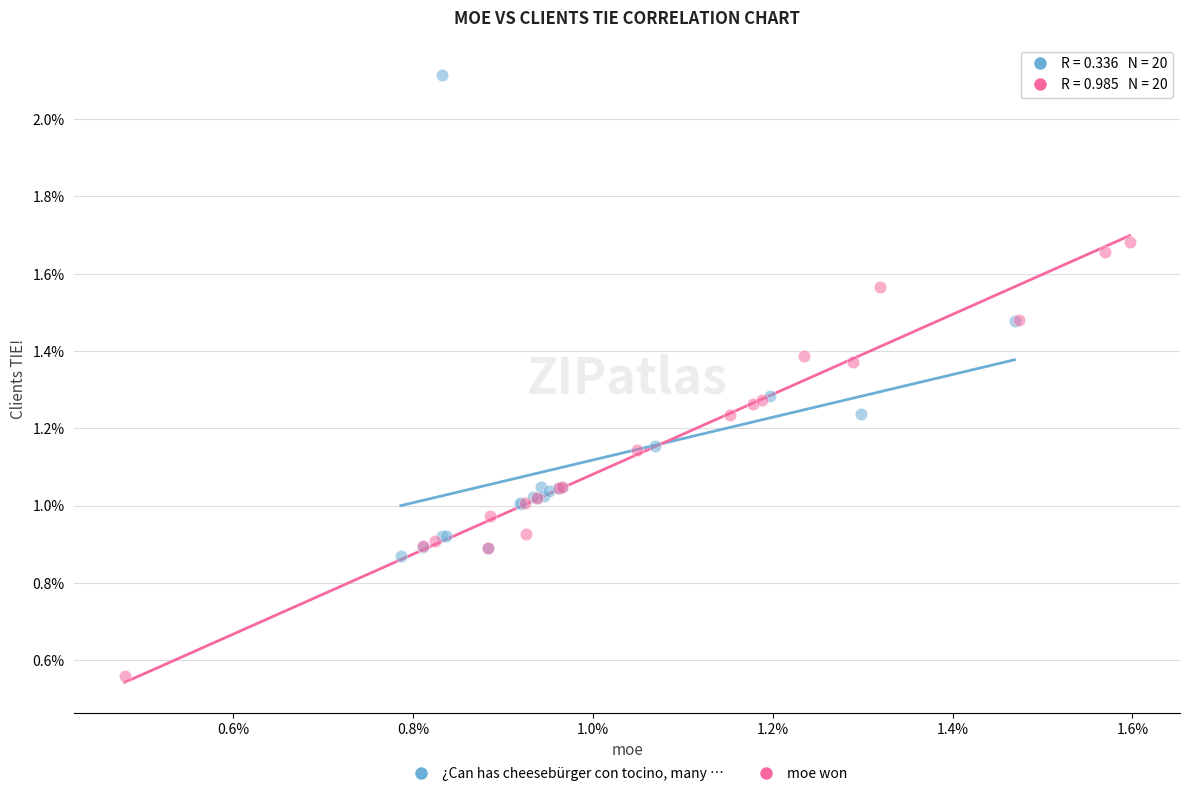

Which series has the widest spread of Y values?

¿Can has cheesebürger con tocino, many …